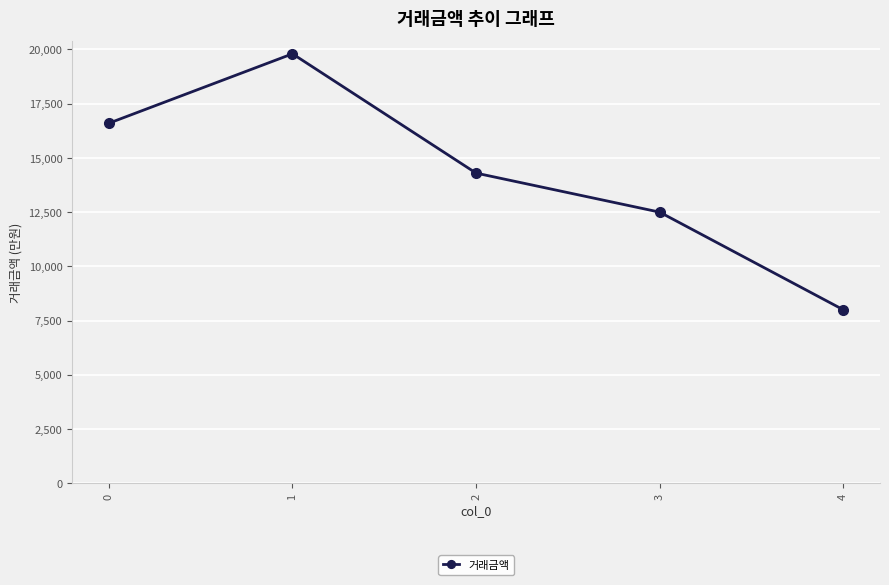

How many points are higher than both their immediate neighbors (excluding endpoints)?

1